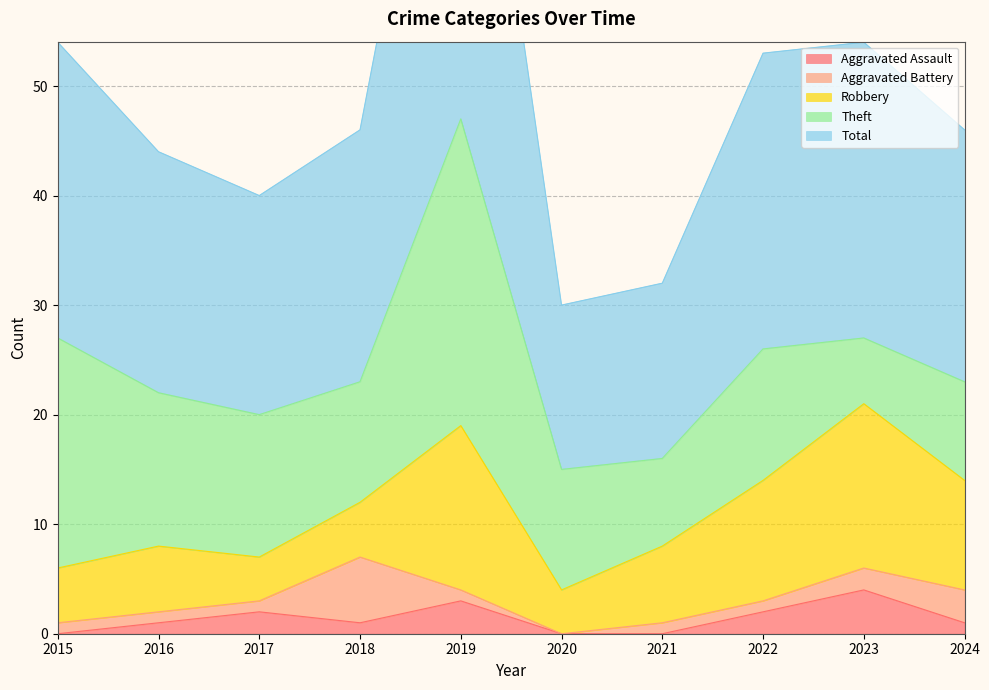

What are all the series names shown in the legend?

Aggravated Assault, Aggravated Battery, Robbery, Theft, Total